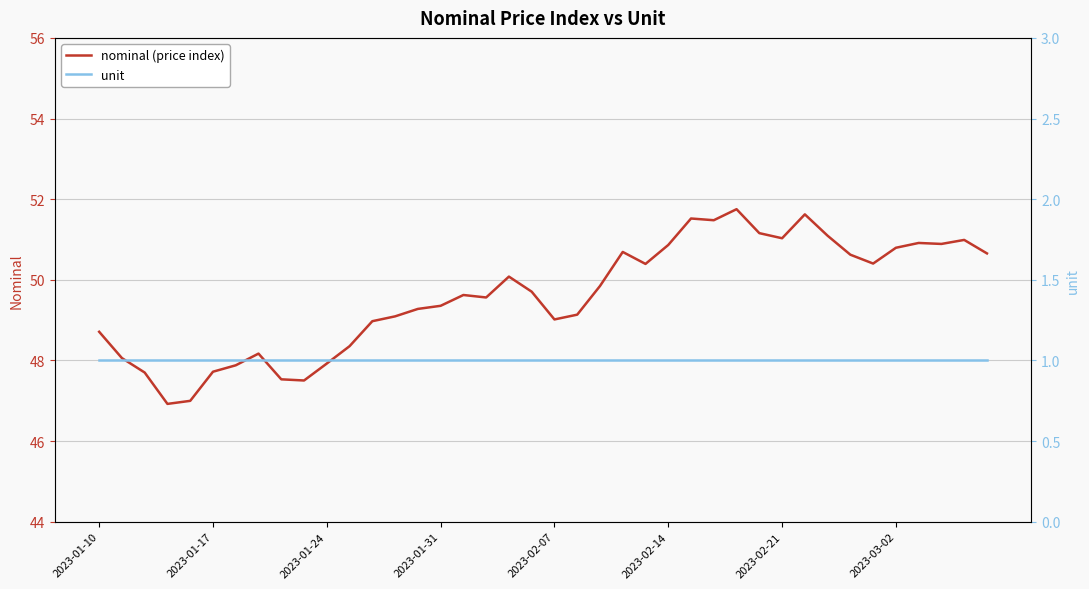

True or false: unit and nominal (price index) intersect in this chart.

False